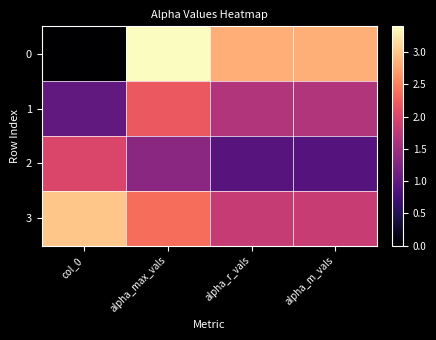

List the series in order of their peak value, lowest first.

2, 1, 3, 0